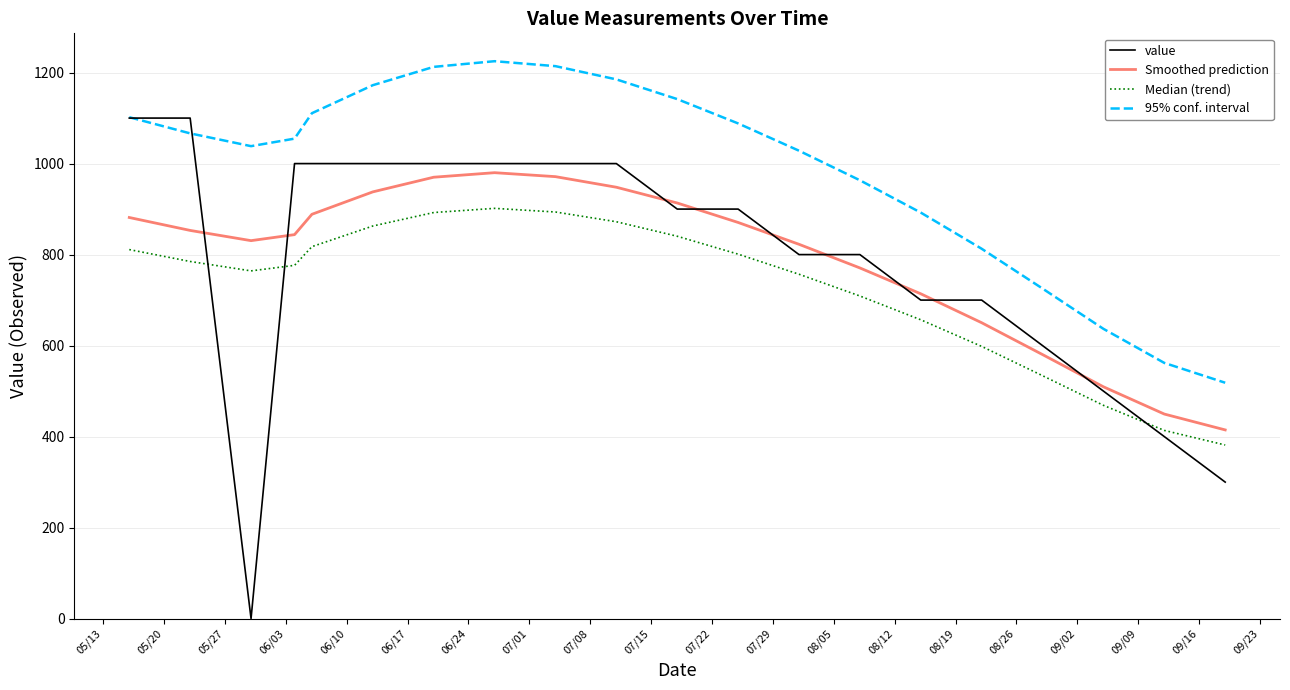

What is the greatest value displayed?

1225.0